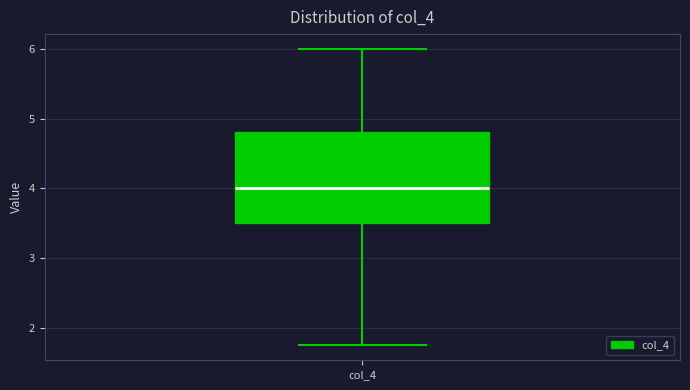

Transcribe this box plot: give where the median line is, the range the box spans, and where the two whiskers end, as read against the y-axis. The values are not printed on the chart, so give them approximately, as read against the axis.

median 4.0, box 3.5 to 4.8, whiskers 1.8 to 6.0